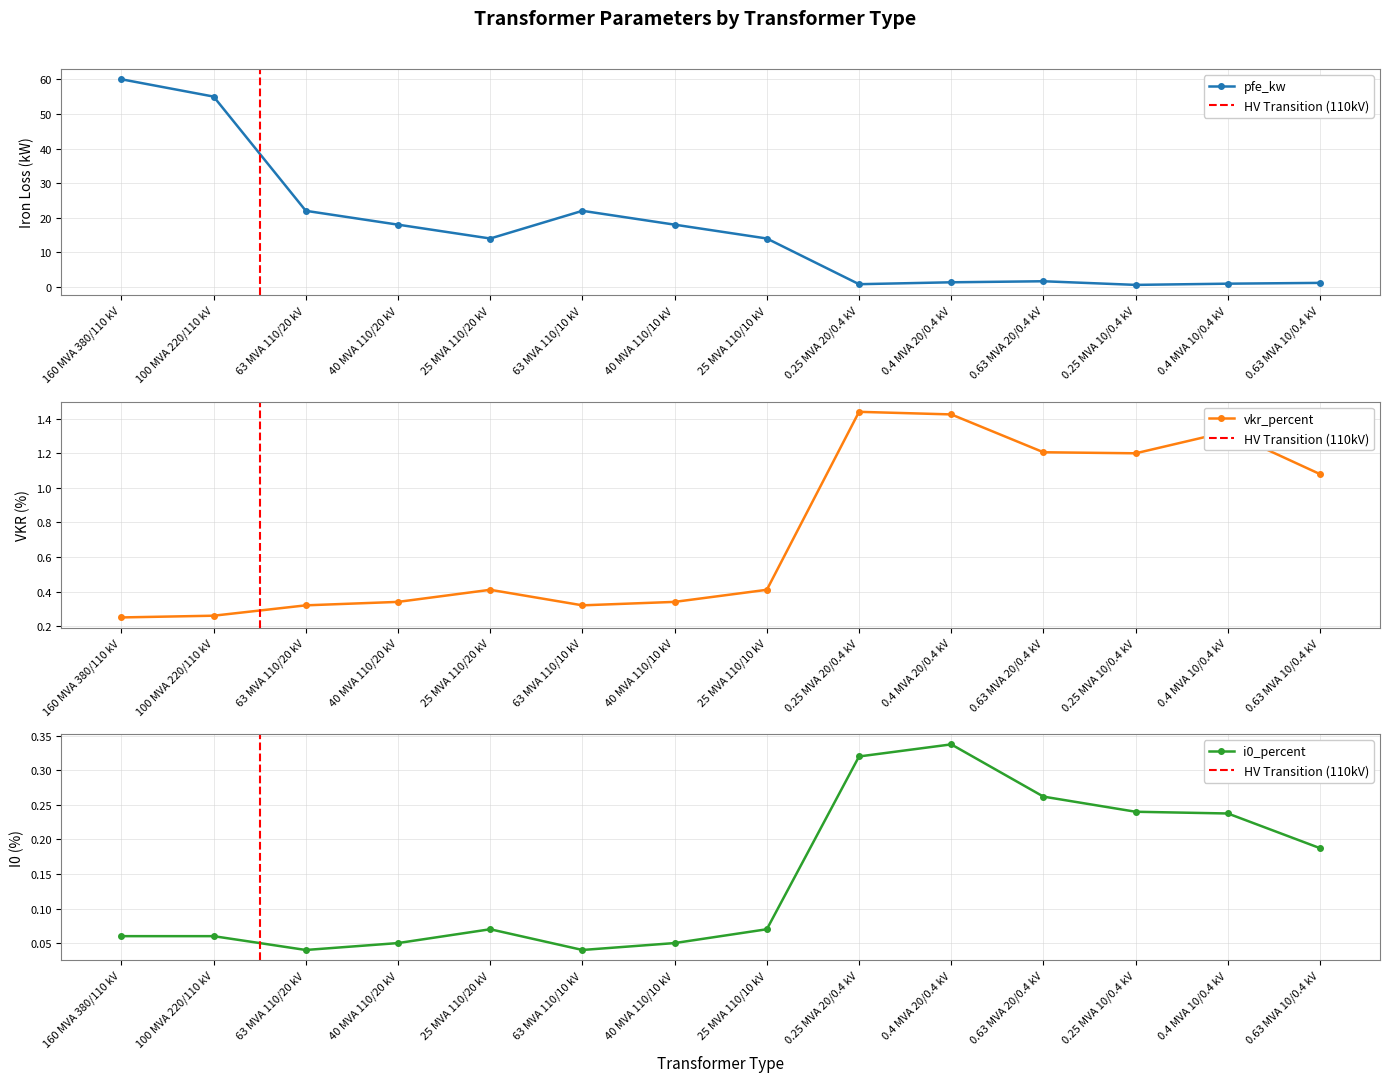

What is the difference between the i0_percent values at 0.63 MVA 20/0.4 kV and 160 MVA 380/110 kV?

0.2